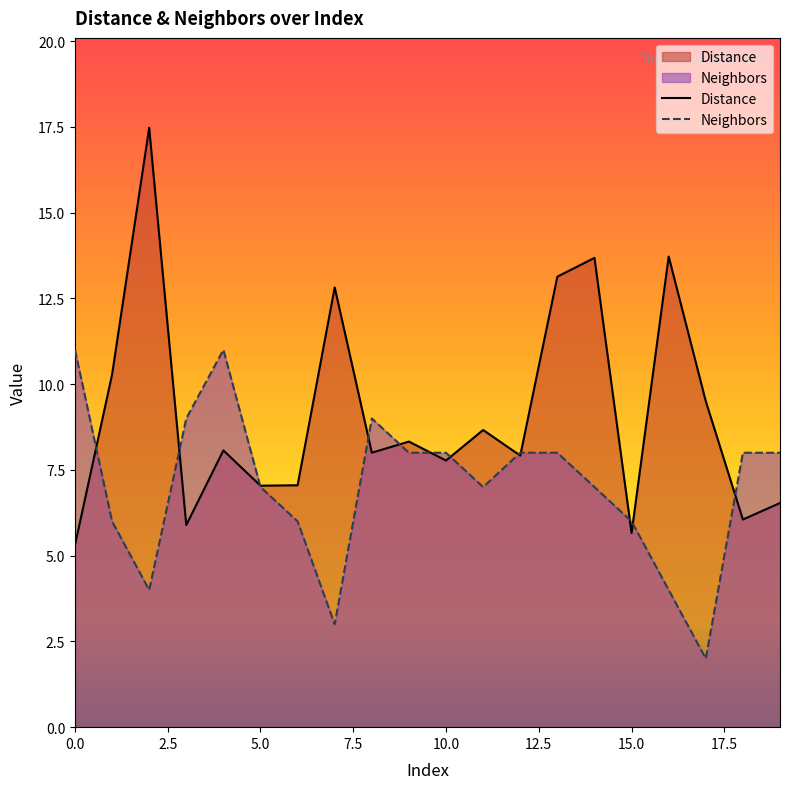

The value of Distance at 1 is 10.3. True or false?

True